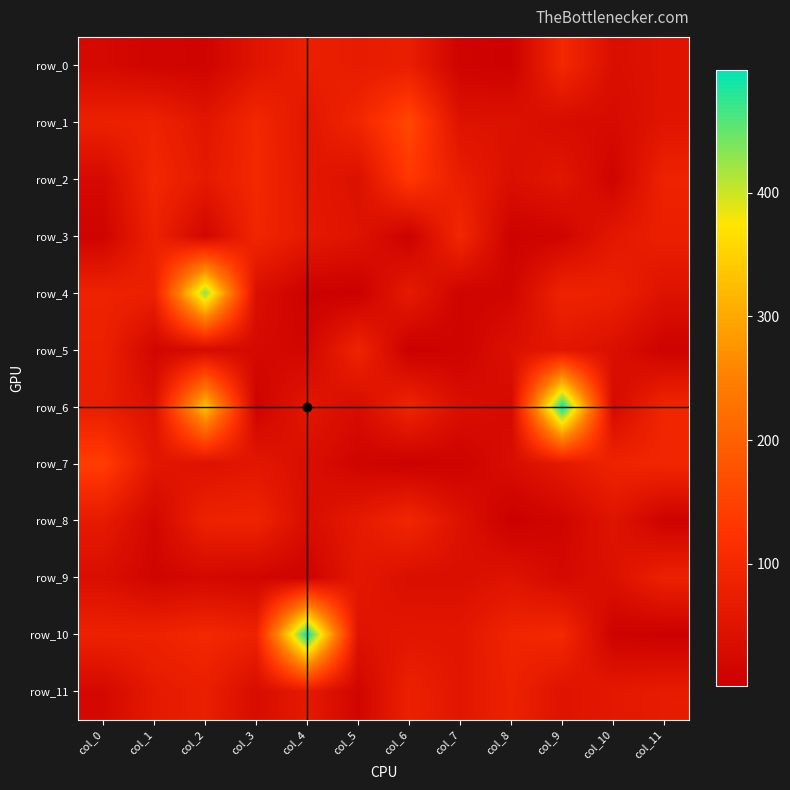

What is the lowest value of the row_7 series?

4